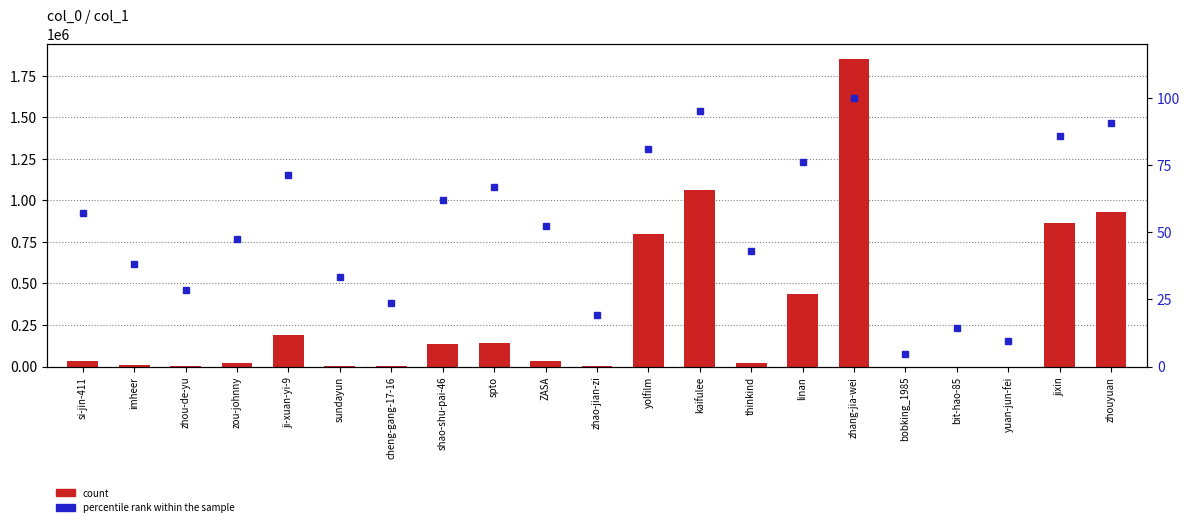

Reading right to left, what are all the values shown in this chart?

count: 930102.0	862235.0	5.0	6.0	1.0	1847315.0	434450.0	19062.0	1062318.0	800177.0	3142.0	33227.0	141734.0	133283.0	4019.0	6648.0	189325.0	21357.0	4829.0	7340.0	34809.0
percentile rank within the sample: 90.5	85.7	9.5	14.3	4.8	100.0	76.2	42.9	95.2	81.0	19.0	52.4	66.7	61.9	23.8	33.3	71.4	47.6	28.6	38.1	57.1